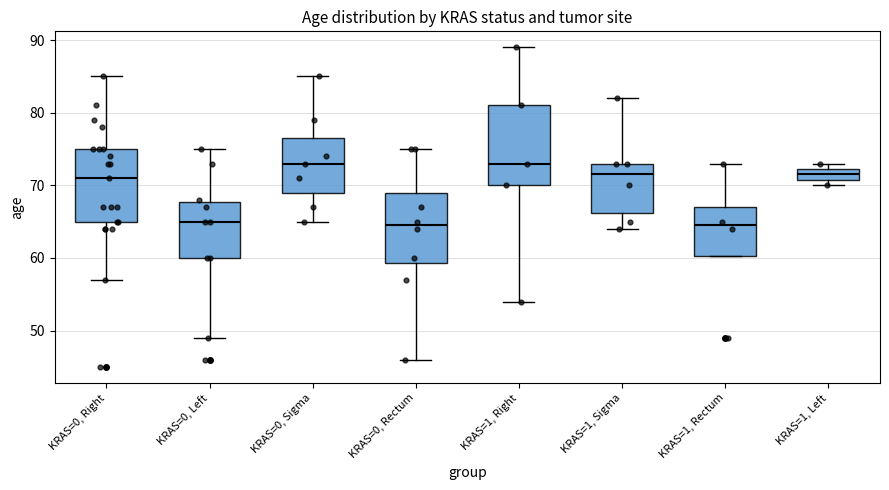

Which box is the tallest, from its lower edge to its upper edge?

KRAS=1, Right